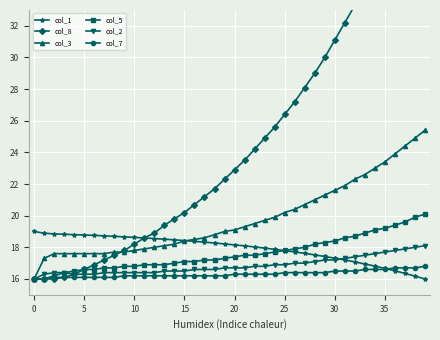

What is the sum of all col_5 values?

704.7